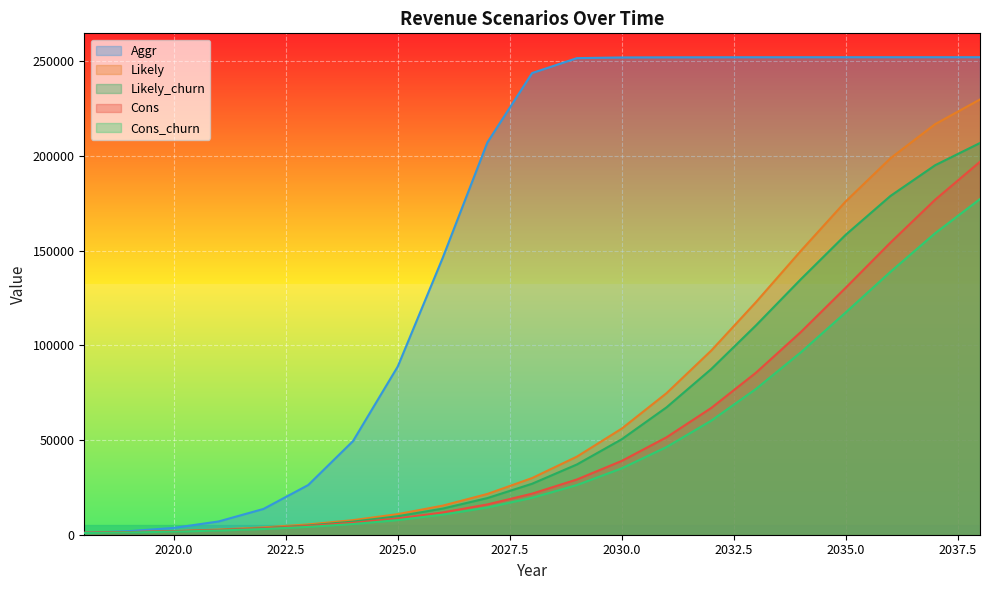

Rank the series at 2029 from lowest to highest value.

Cons_churn, Cons, Likely_churn, Likely, Aggr